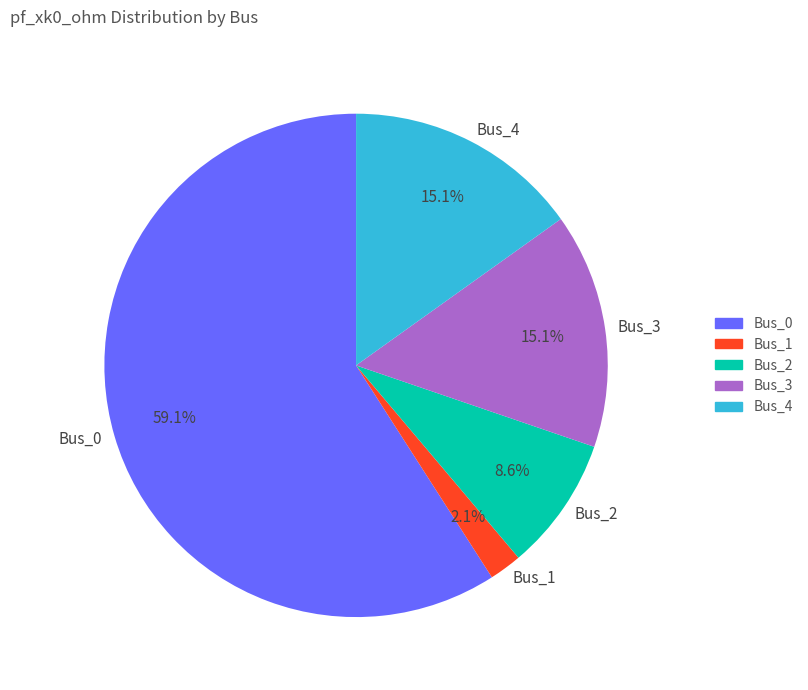

True or false: Bus_1 accounts for 10% of the total.

False